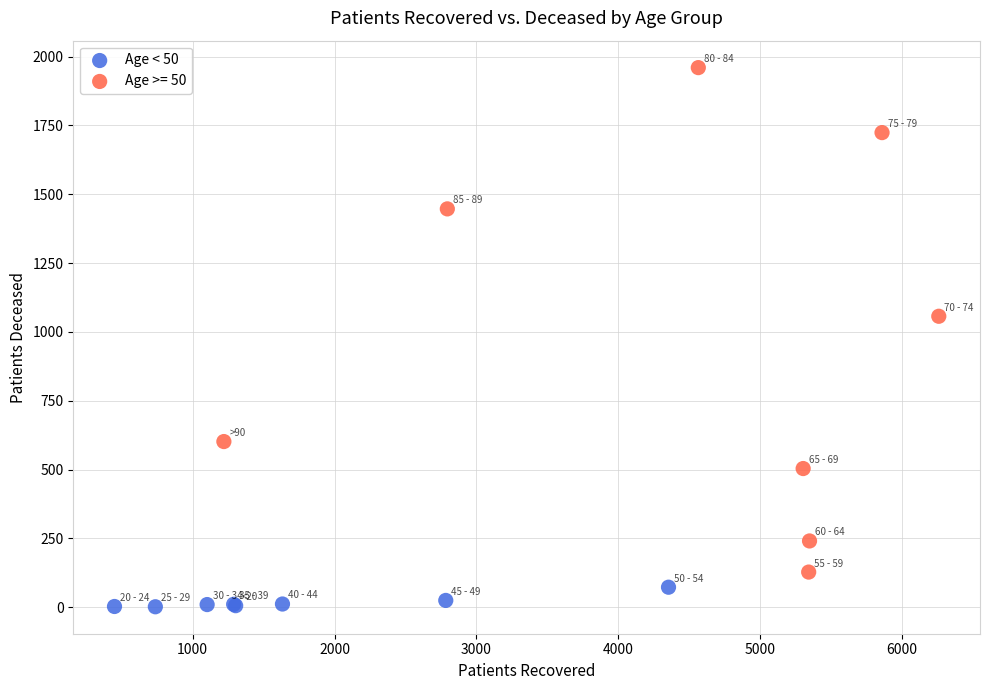

Which series has the largest Y range (max minus min)?

Age >= 50